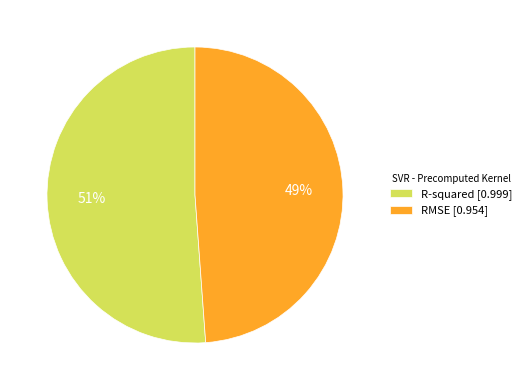

To the nearest percent, what is the difference between the R-squared and RMSE slice percentages?

2%